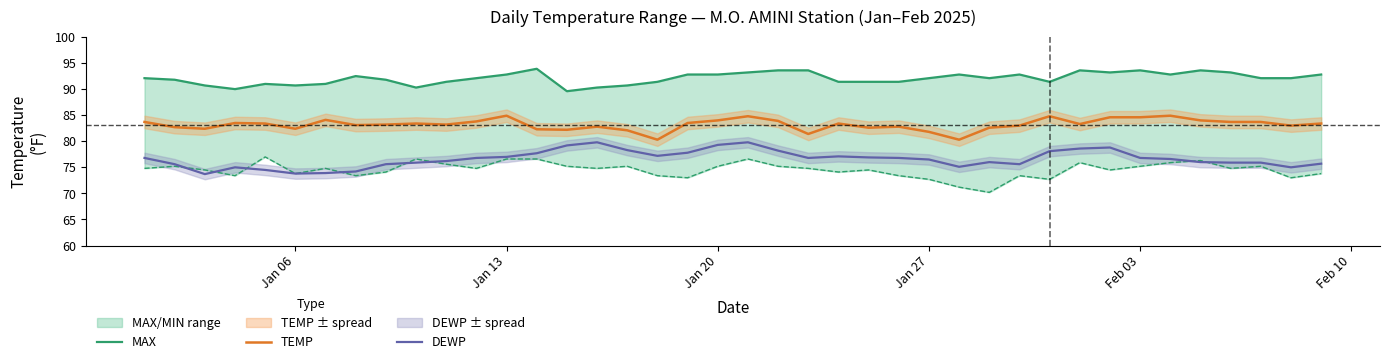

True or false: DEWP and MAX cross at least once.

False